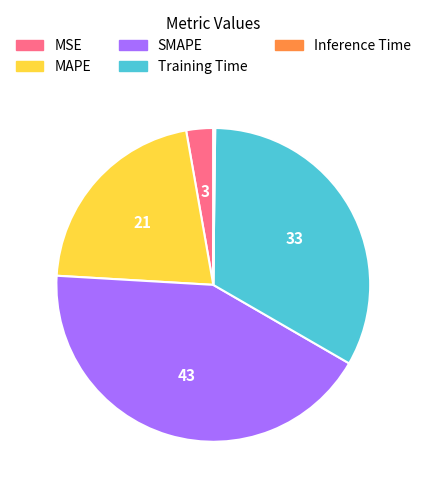

Which has a higher value, MAPE or MSE?

MAPE